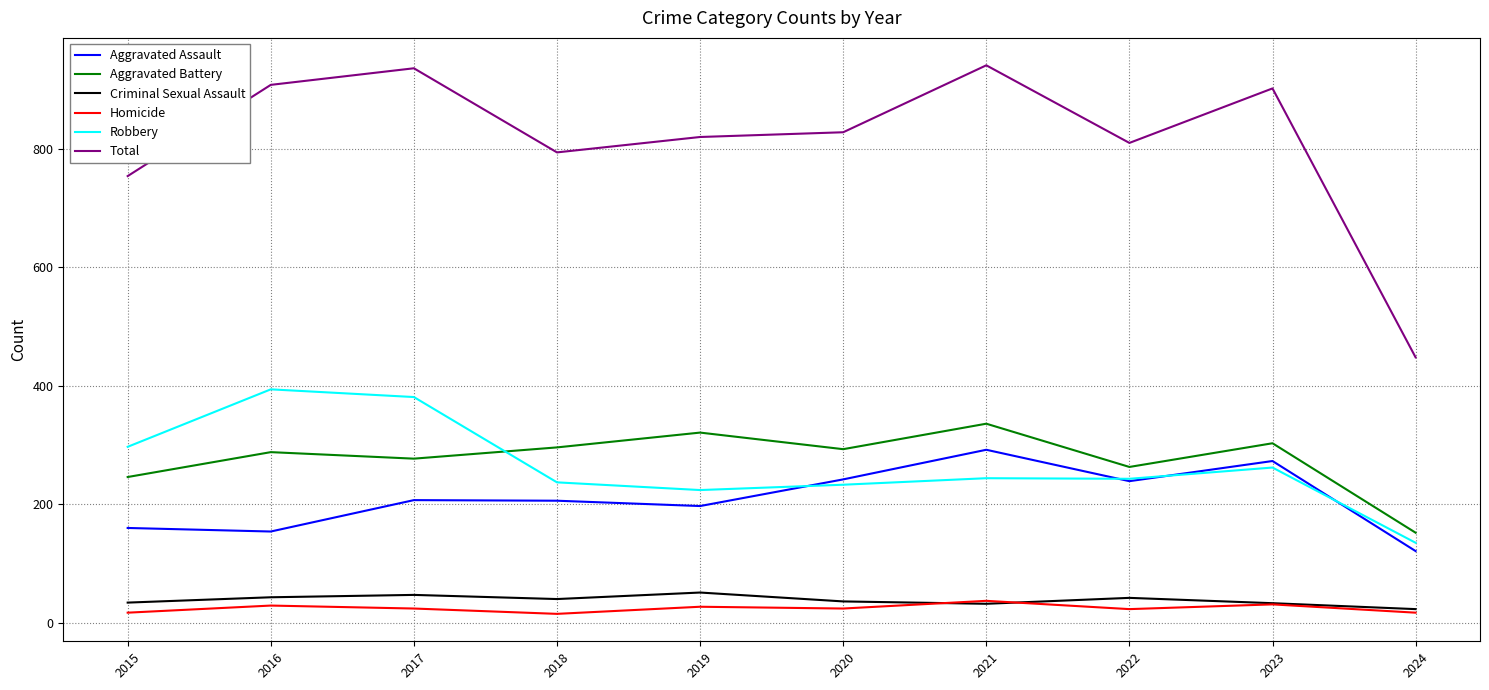

What is the difference between the highest and lowest values at 2022?

787